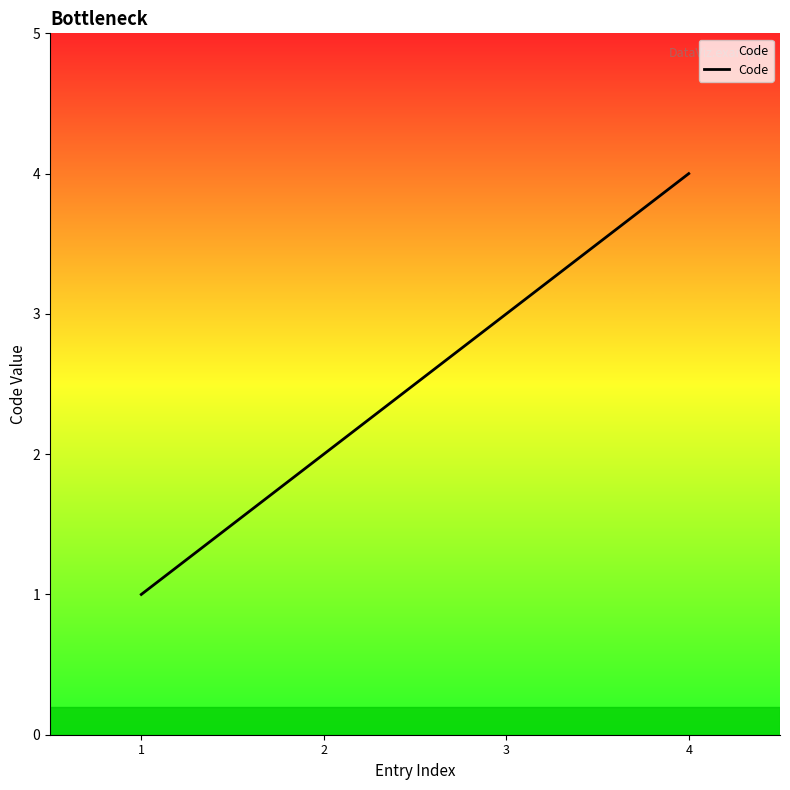

How many values are below 3?

2